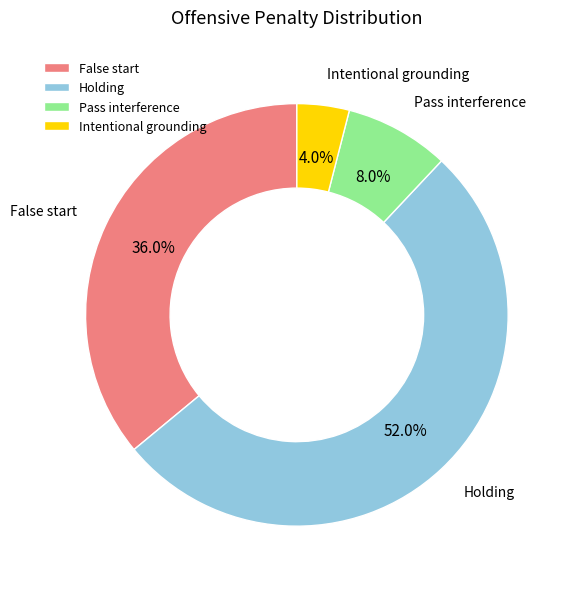

The False start slice represents 36% of the pie. True or false?

True